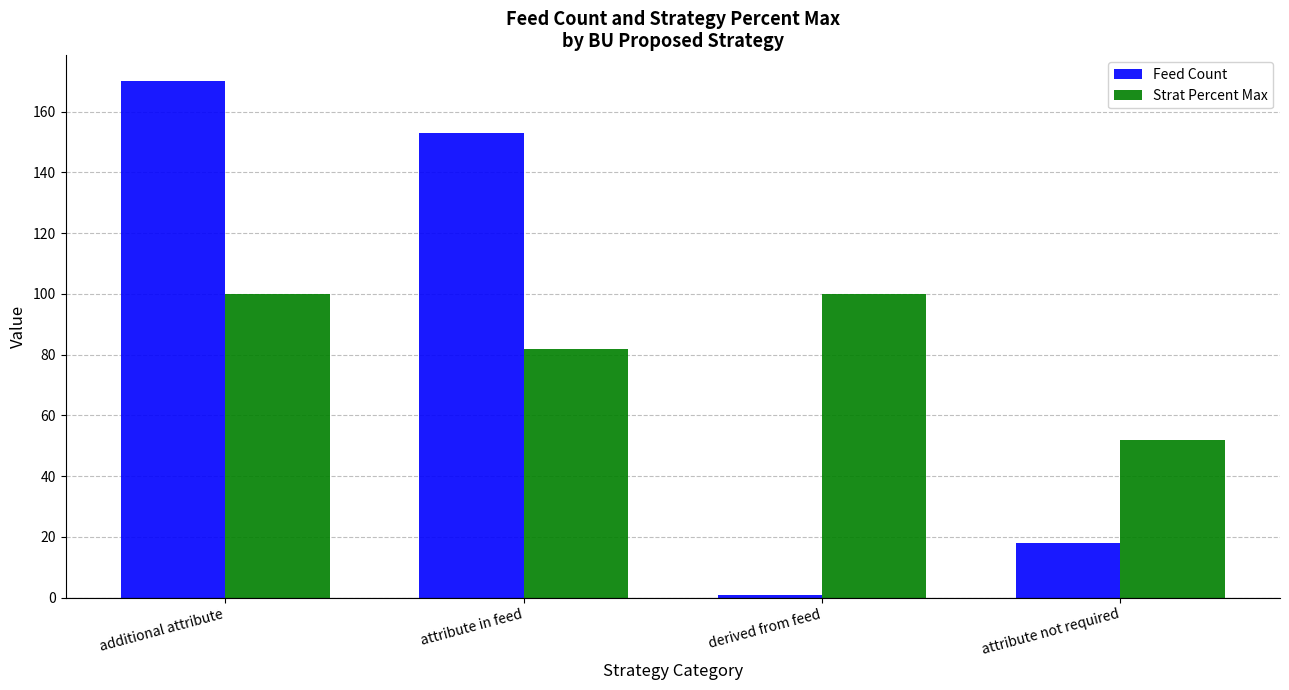

What is the sum of all Feed Count values?

342.0